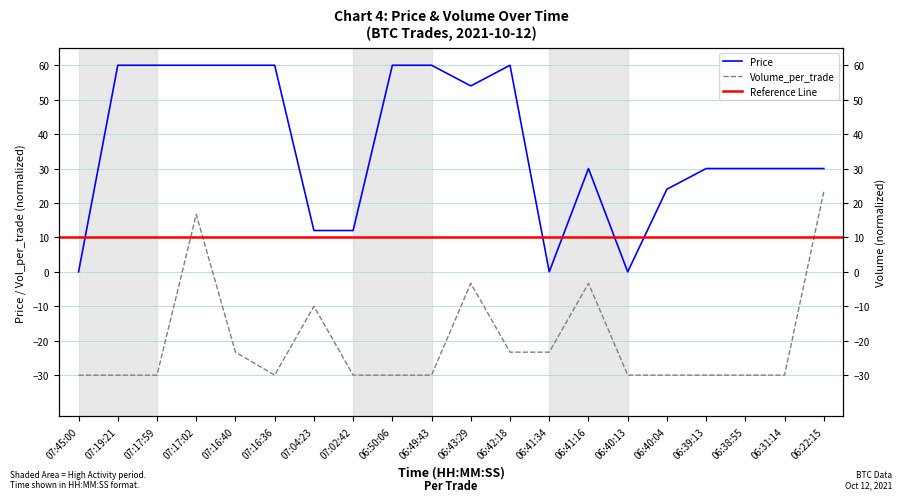

What position from the right is 07:04:23?

14